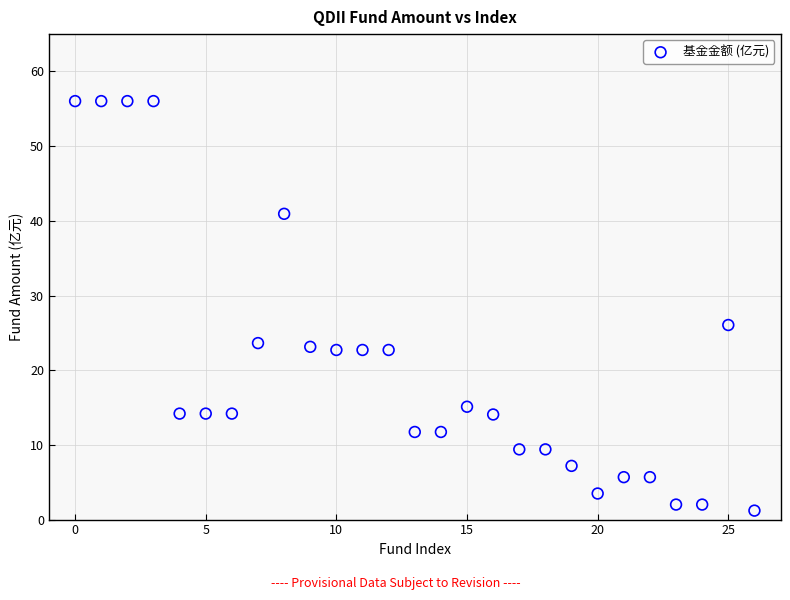

What Y value in the scatter plot is closest to 28?

26.1